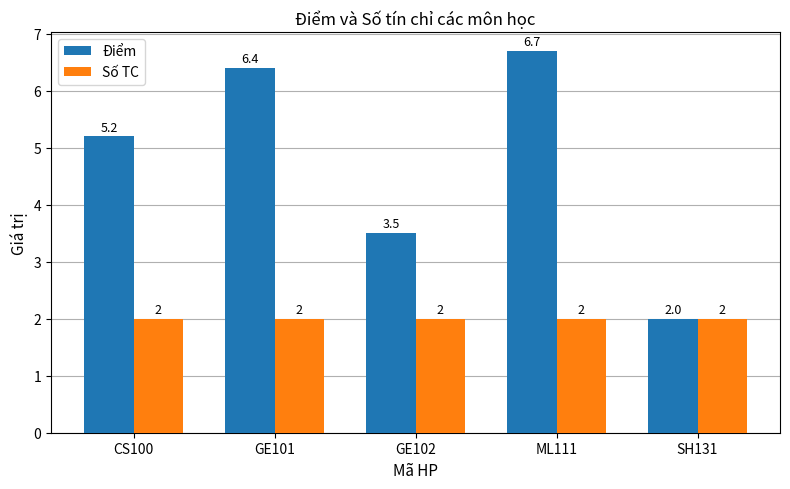

Reading right to left, what are all the values shown in this chart?

Điểm: SH131=2.0	ML111=6.7	GE102=3.5	GE101=6.4	CS100=5.2
Số TC: SH131=2.0	ML111=2.0	GE102=2.0	GE101=2.0	CS100=2.0